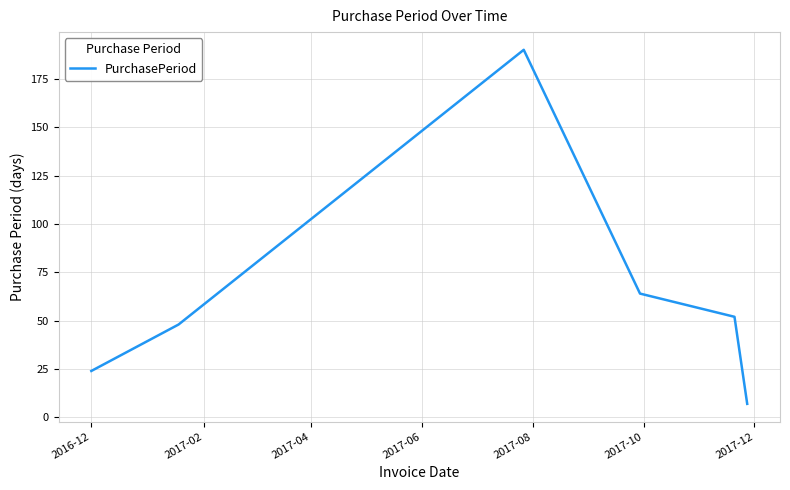

True or false: there are more than 0 points higher than both neighbors.

True